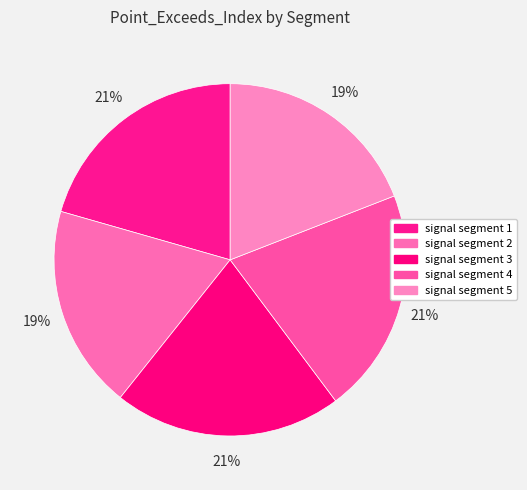

Is there a majority slice in this chart?

No